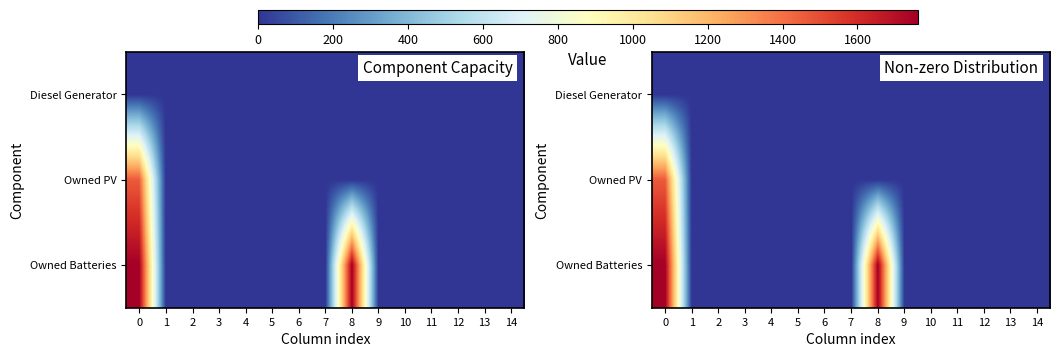

List the labels in order of Owned Batteries value, largest first.

0, 8, 1, 2, 3, 4, 5, 6, 7, 9, 10, 11, 12, 13, 14